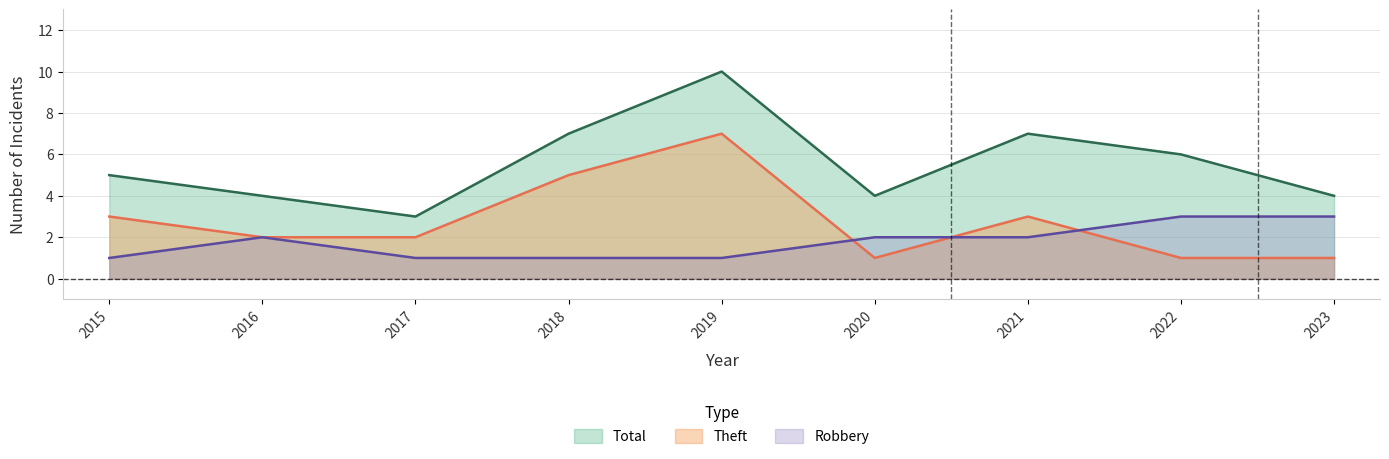

True or false: Total and Theft cross at least once.

False